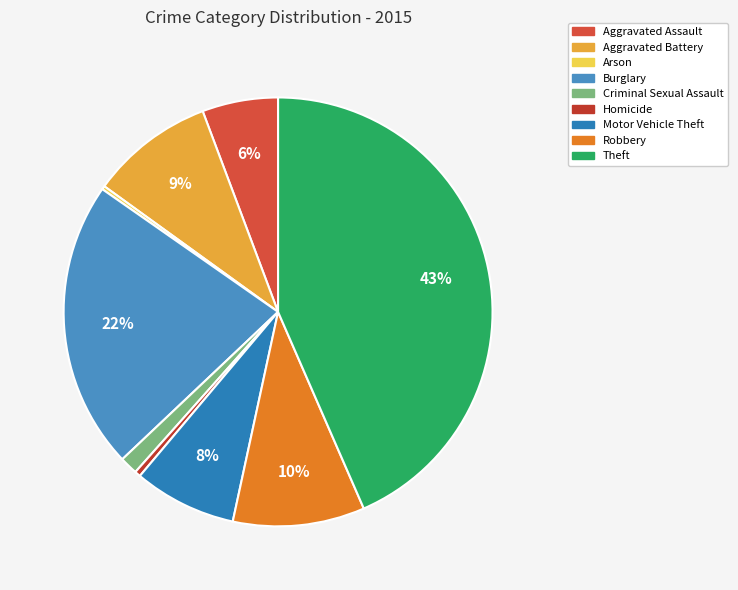

What is the change in value from Aggravated Assault to Homicide?

-179